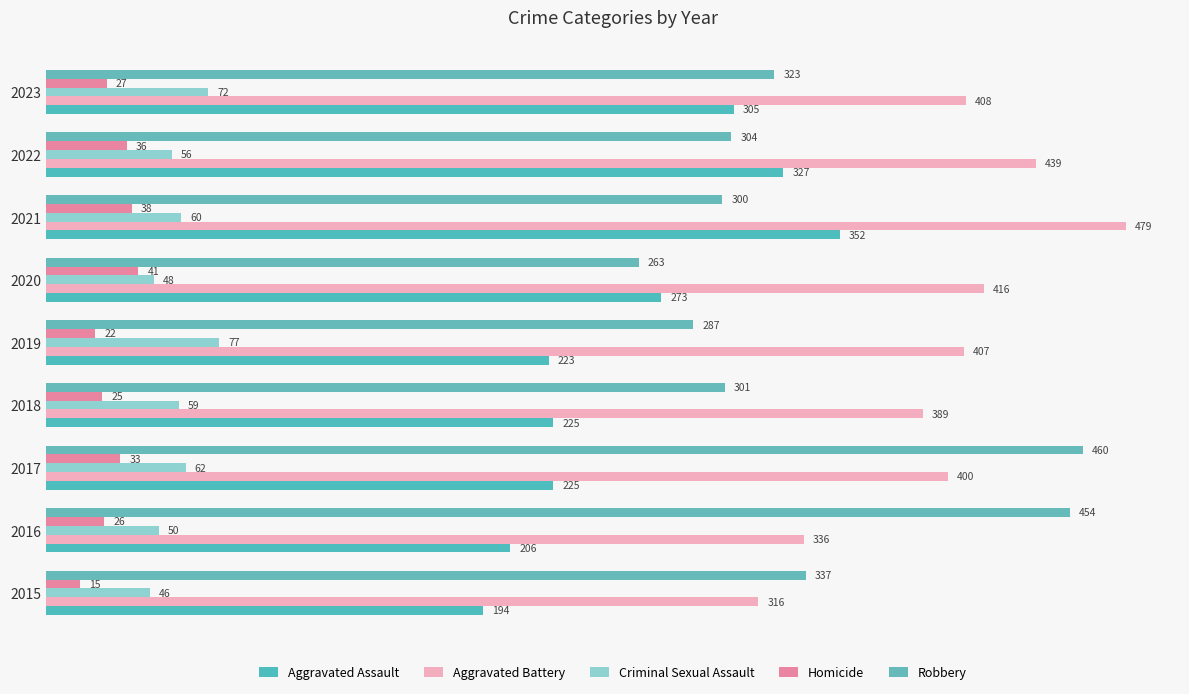

Which series has the largest total across all categories?

Aggravated Battery